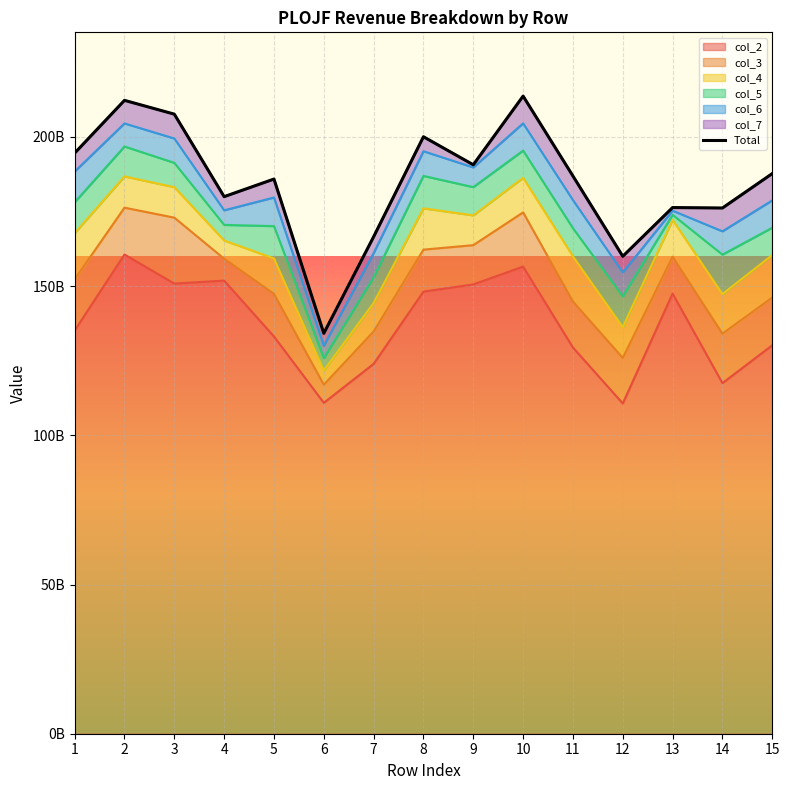

What is the value of the 13th point from the left?

176352261875.6